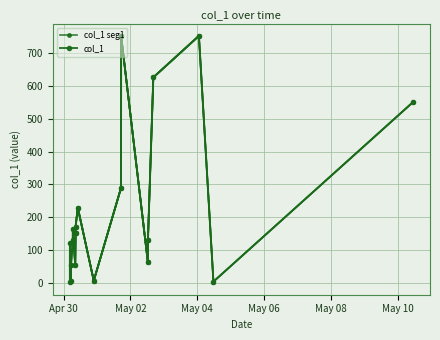

Is it true that the value at 2019-04-30 06:38:14 is 129.9?

True